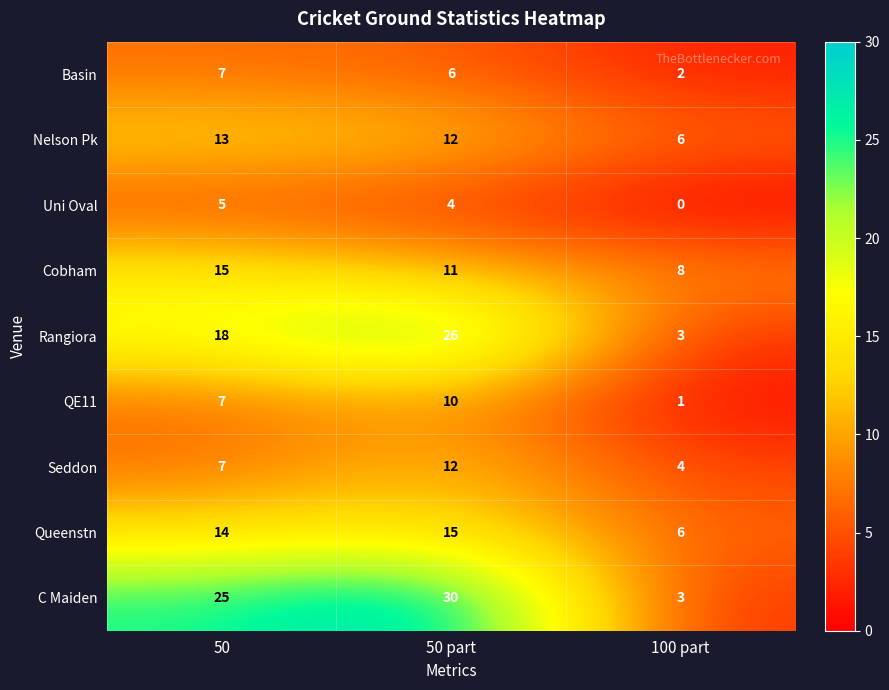

Count the QE11 values in the range 1 to 10.

3